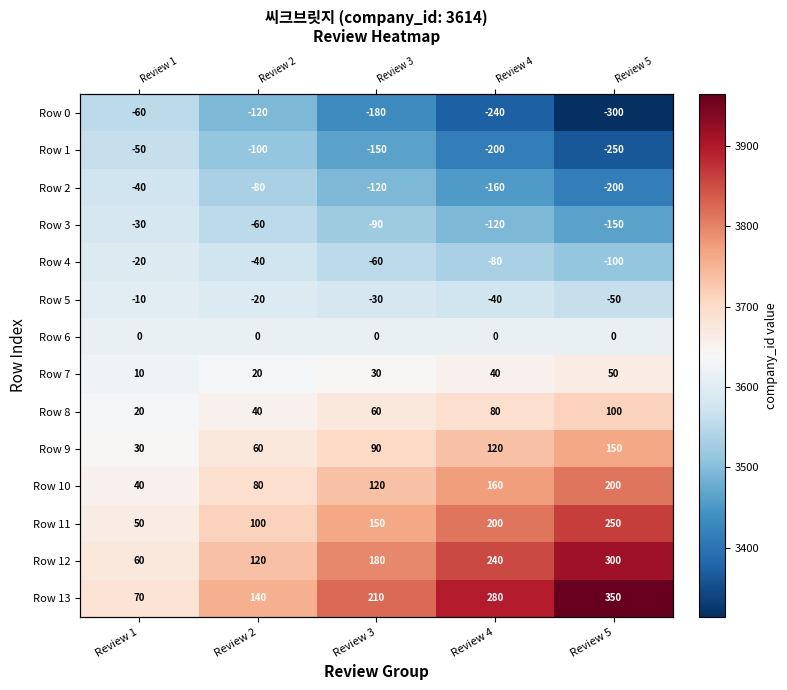

What is the difference between the Row 9 values at Review 3 and Review 5?

60